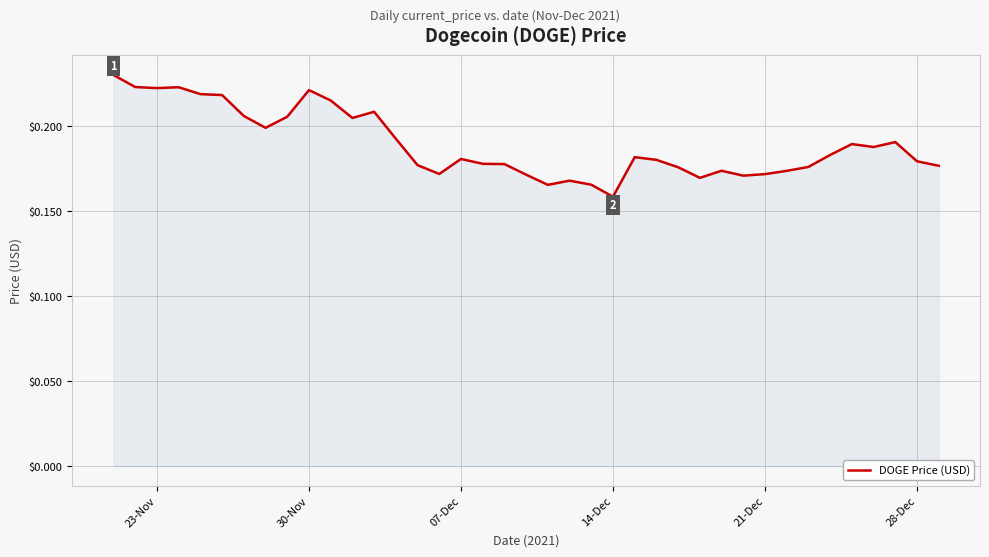

How many points are higher than both their immediate neighbors (excluding endpoints)?

9